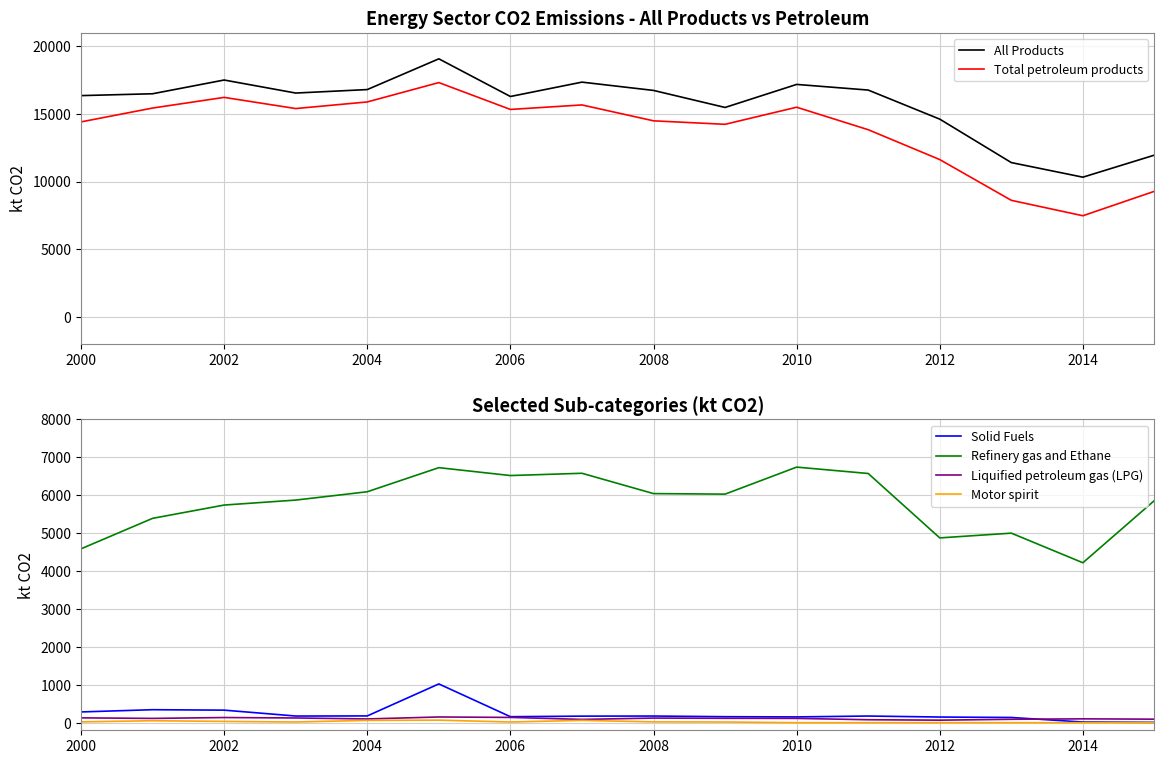

True or false: Total petroleum products has more than 1 interior local peaks.

True